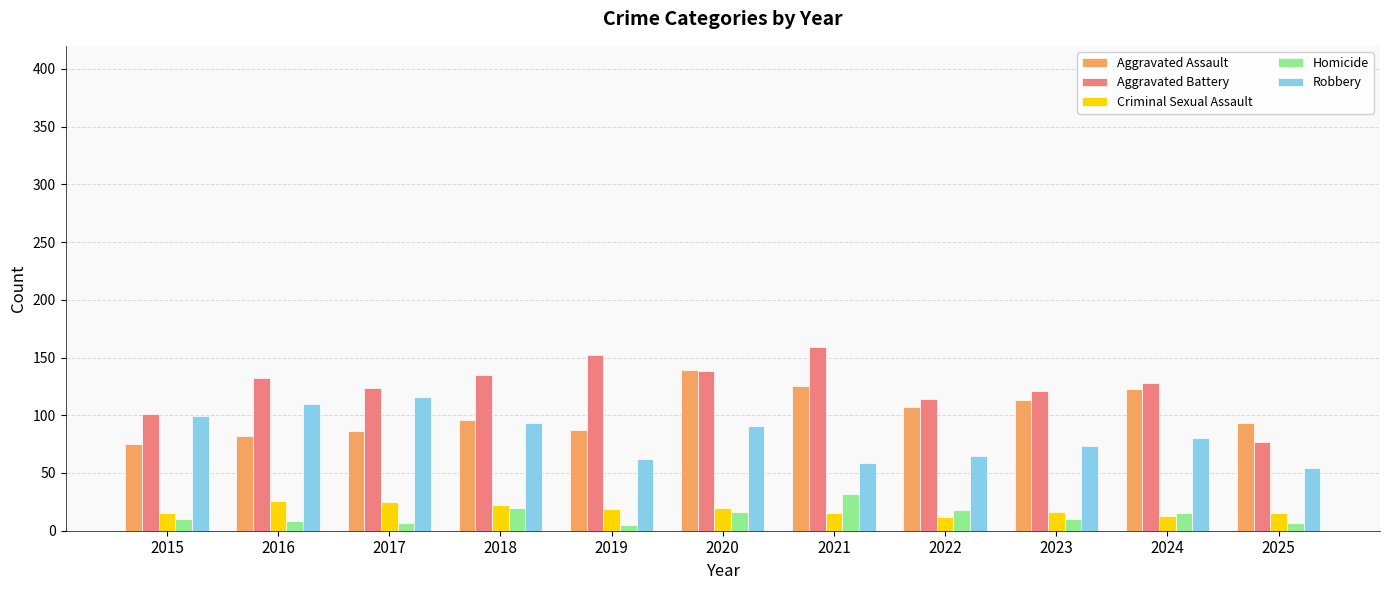

What is the difference between the maximum and minimum values in the Robbery series?

62